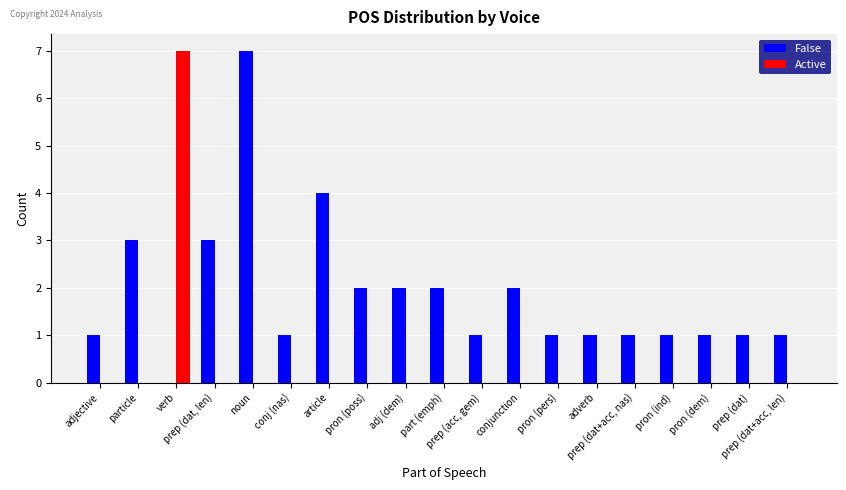

Is it true that Active equals 0 at prep (dat+acc, len)?

True